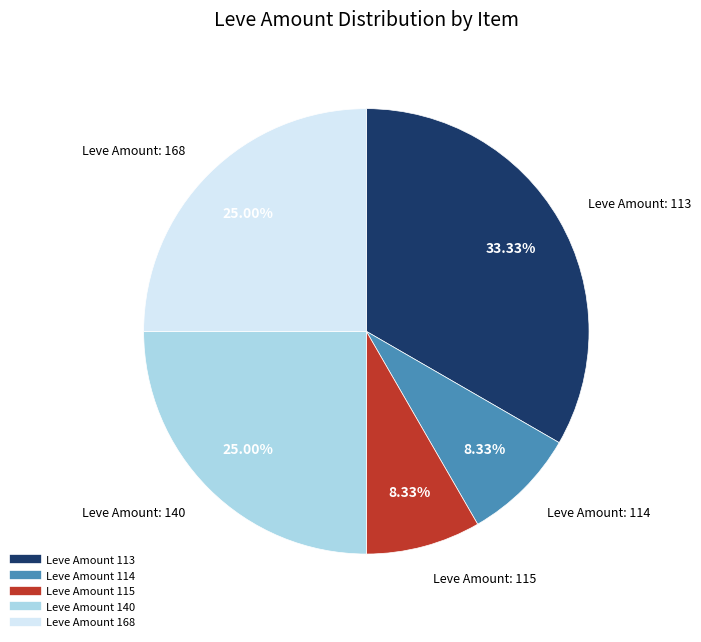

Is there a majority slice in this chart?

No